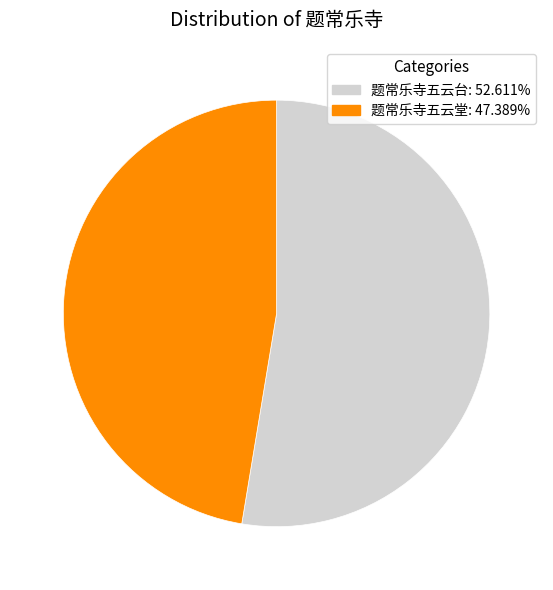

Is the sum of 题常乐寺五云堂 and 题常乐寺五云台 greater than half?

Yes